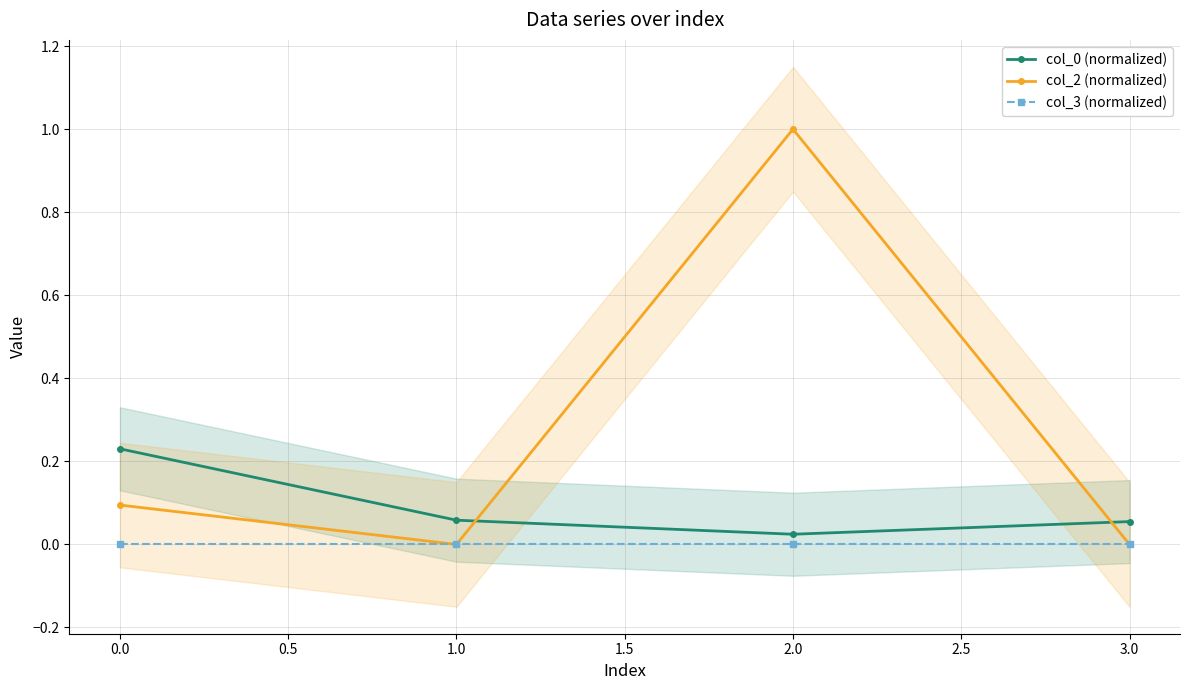

True or false: col_2 (normalized) has more than 0 interior local peaks.

True